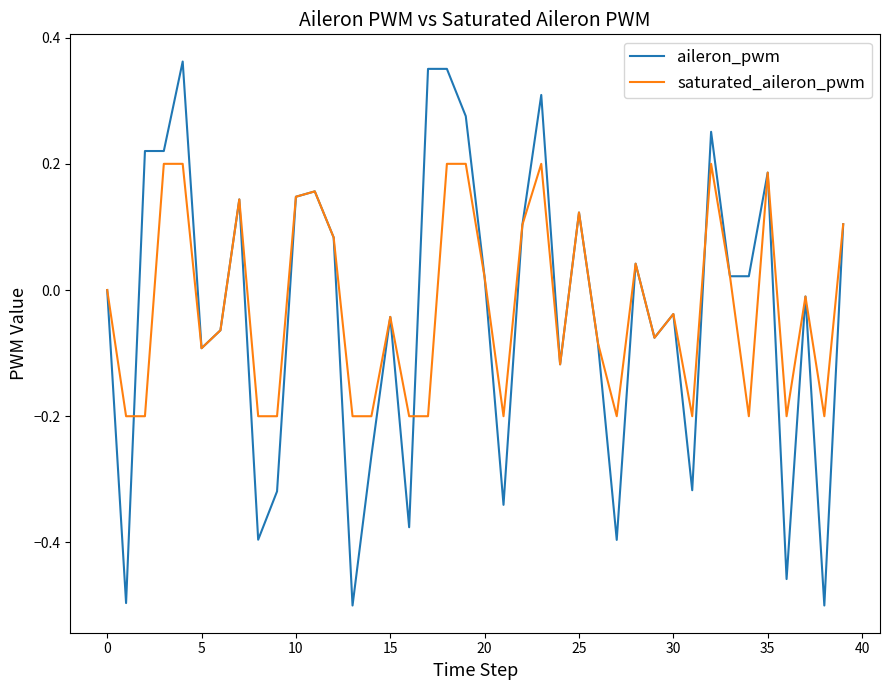

Rank the series by their maximum value, from lowest to highest.

saturated_aileron_pwm, aileron_pwm